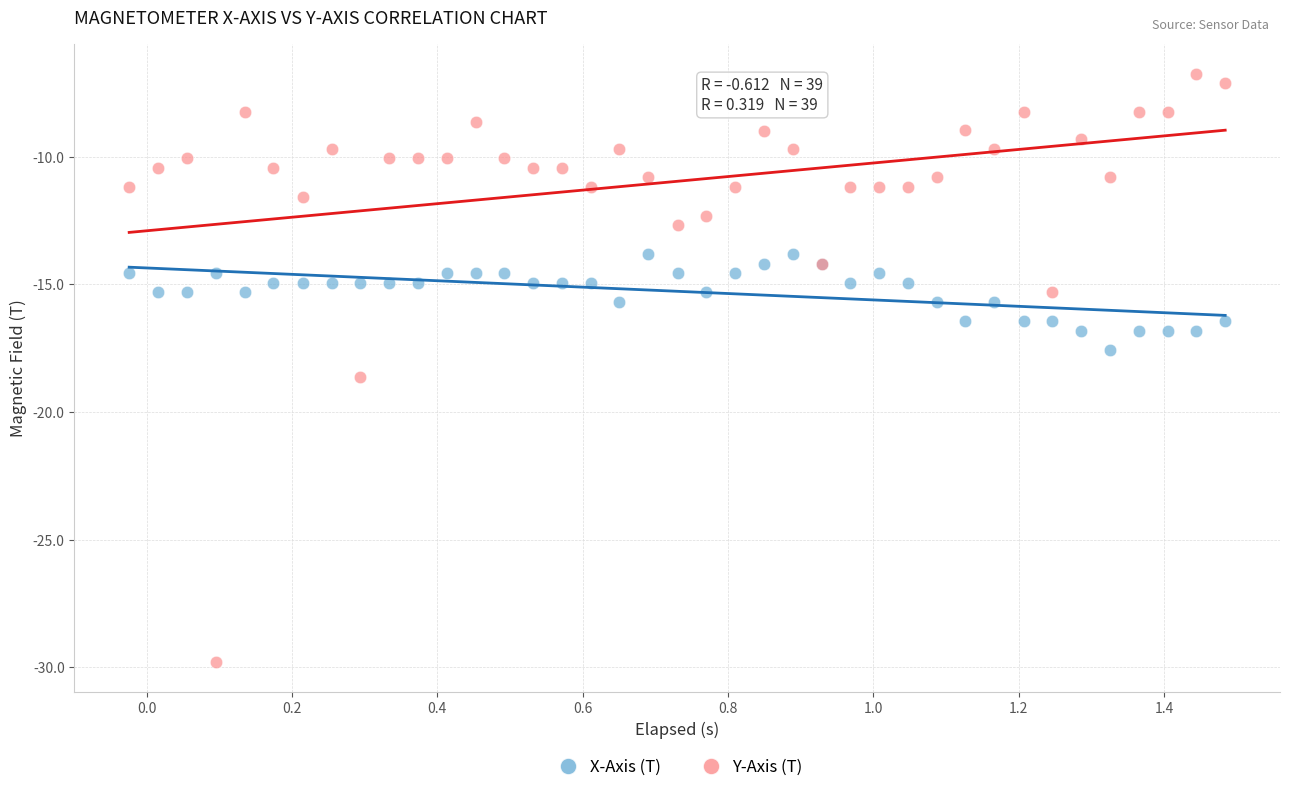

Which series contains the highest Y value?

Y-Axis (T)